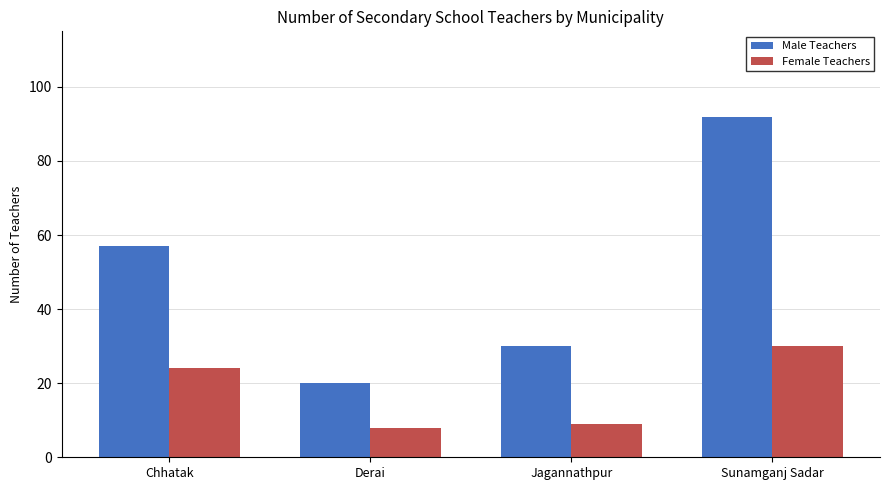

What is the approximate value of Female Teachers at Chhatak, to the nearest 5?

25